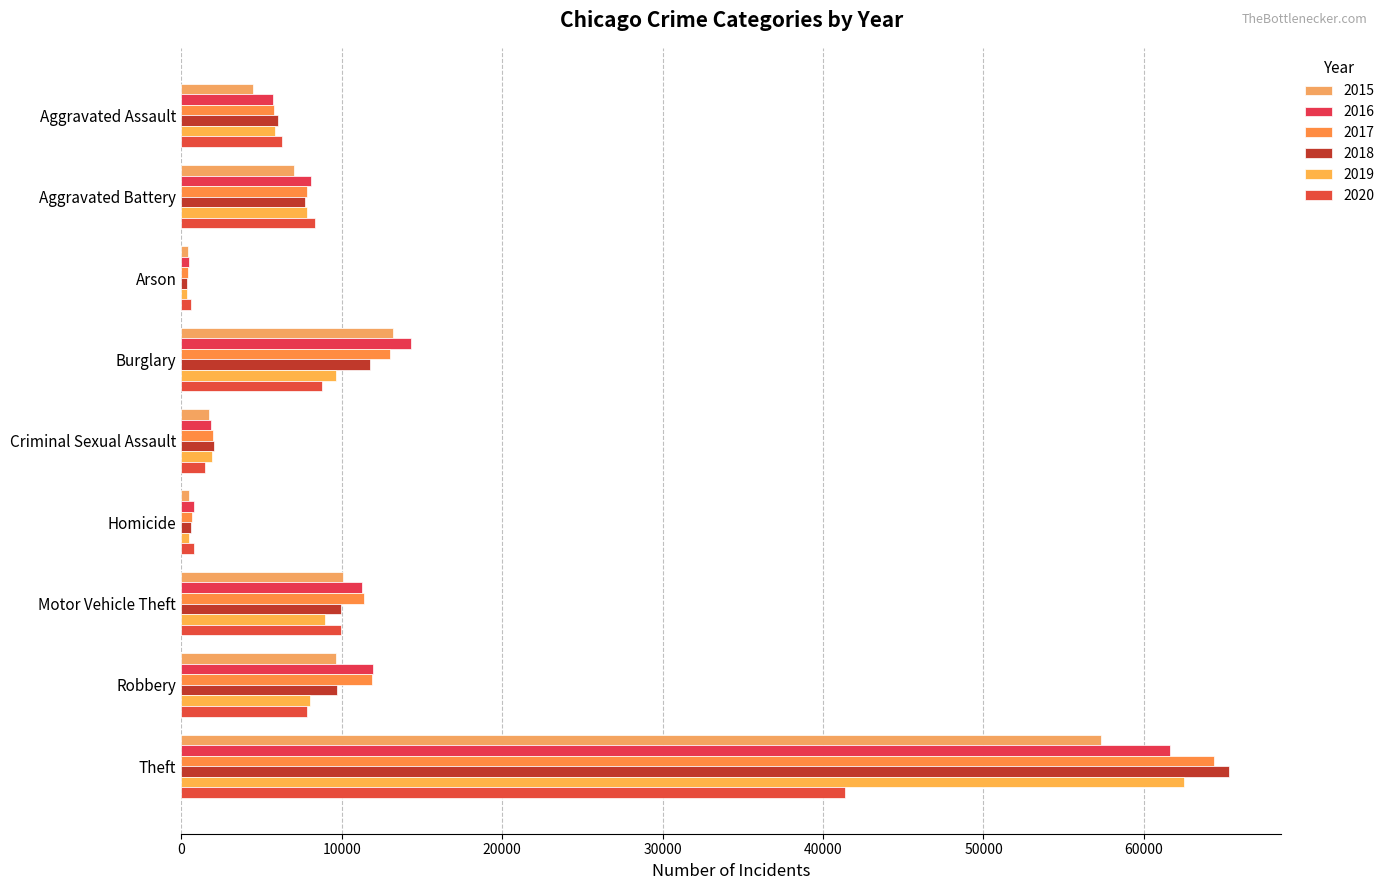

What is the greatest value displayed?

65290